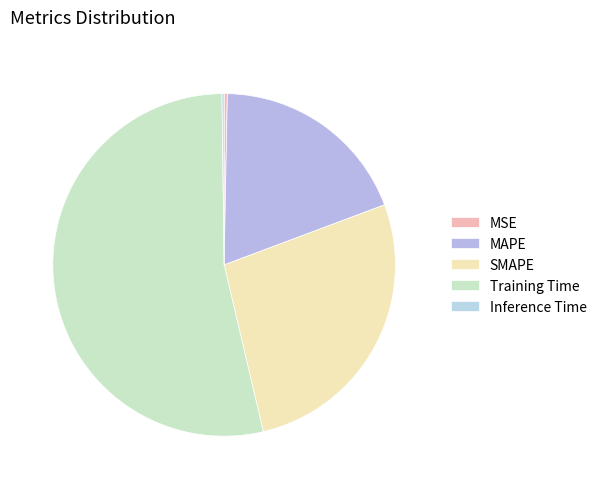

To the nearest percent, what is the difference between the largest and smallest slice percentages?

53%